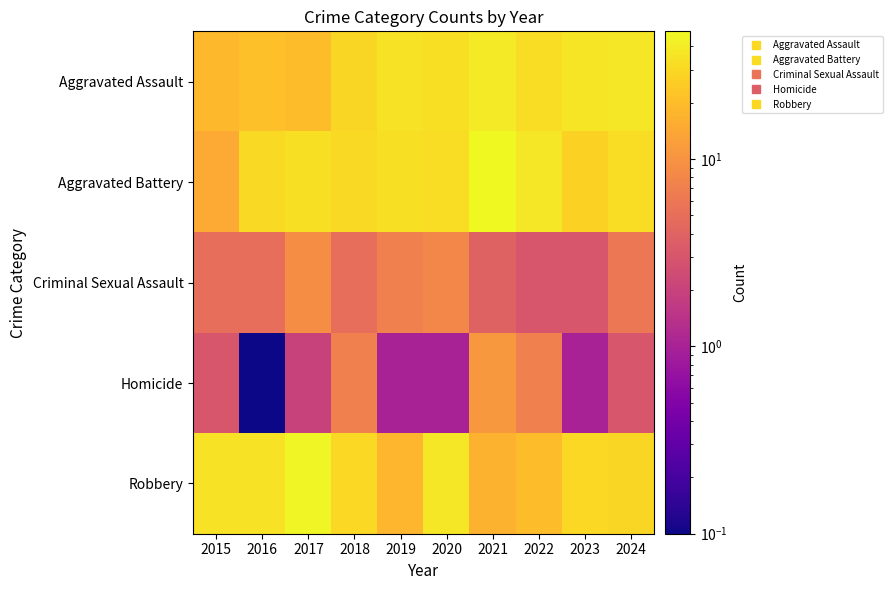

Reading left to right, transcribe all the data shown in this chart.

Aggravated Assault: 2015=19.0	2016=21.0	2017=20.0	2018=29.0	2019=35.0	2020=33.0	2021=39.0	2022=32.0	2023=36.0	2024=37.0
Aggravated Battery: 2015=15.0	2016=31.0	2017=34.0	2018=31.0	2019=34.0	2020=32.0	2021=48.0	2022=37.0	2023=27.0	2024=32.0
Criminal Sexual Assault: 2015=5.0	2016=5.0	2017=9.0	2018=5.0	2019=7.0	2020=8.0	2021=4.0	2022=3.0	2023=3.0	2024=6.0
Homicide: 2015=3.0	2016=0.1	2017=2.0	2018=7.0	2019=1.0	2020=1.0	2021=11.0	2022=7.0	2023=1.0	2024=3.0
Robbery: 2015=35.0	2016=35.0	2017=45.0	2018=30.0	2019=18.0	2020=37.0	2021=17.0	2022=20.0	2023=30.0	2024=29.0